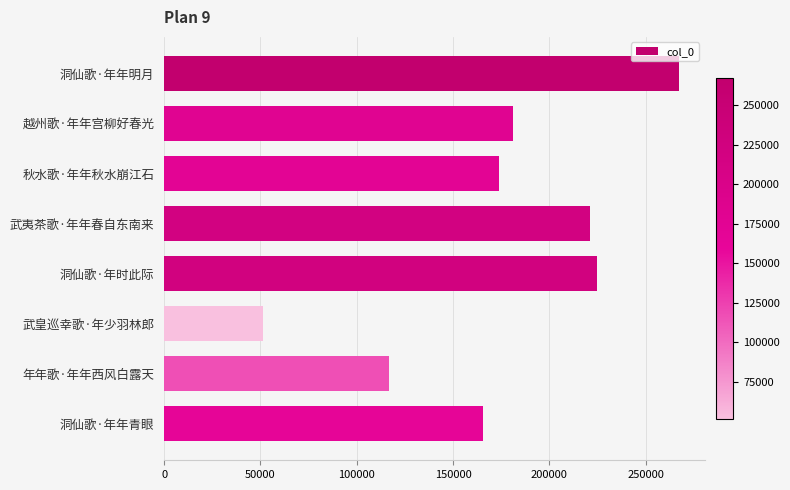

At which category does the chart reach its minimum across all series?

武皇巡幸歌·年少羽林郎